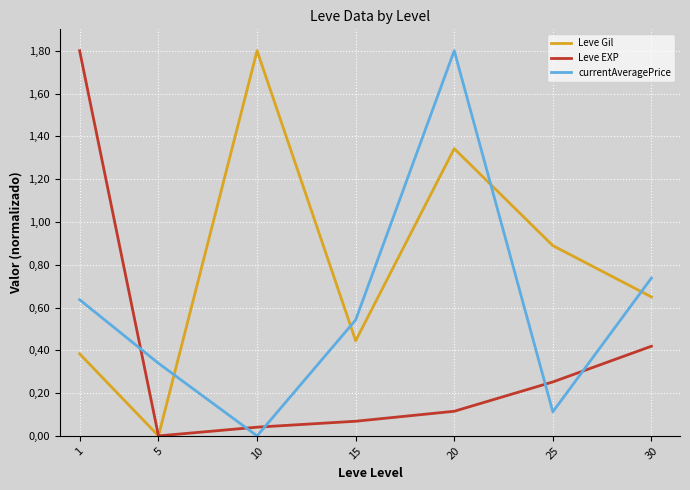

Which series has the largest total across all categories?

Leve Gil